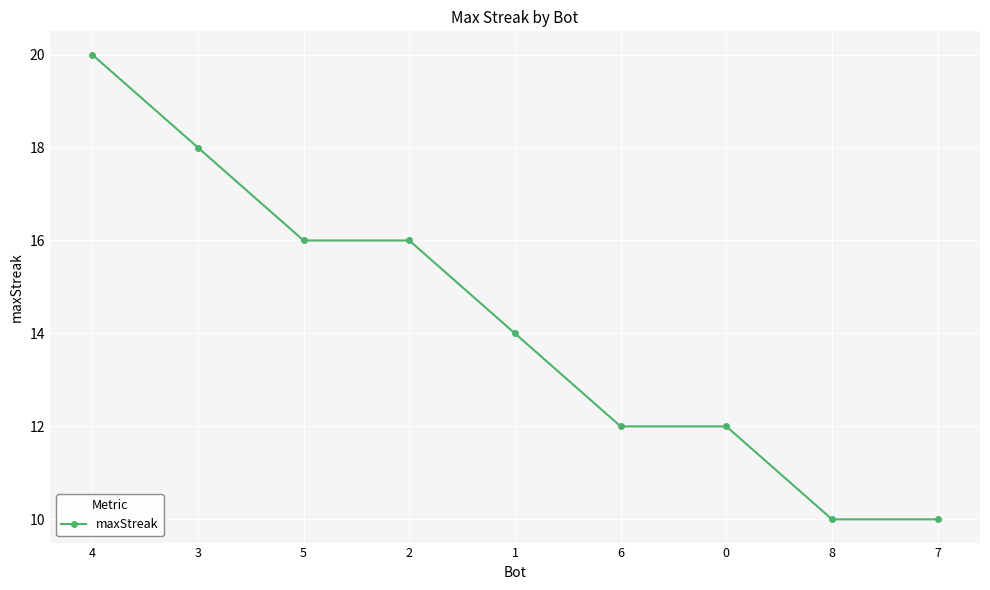

Approximately how many times larger is the value at 2 compared to 4?

0.8